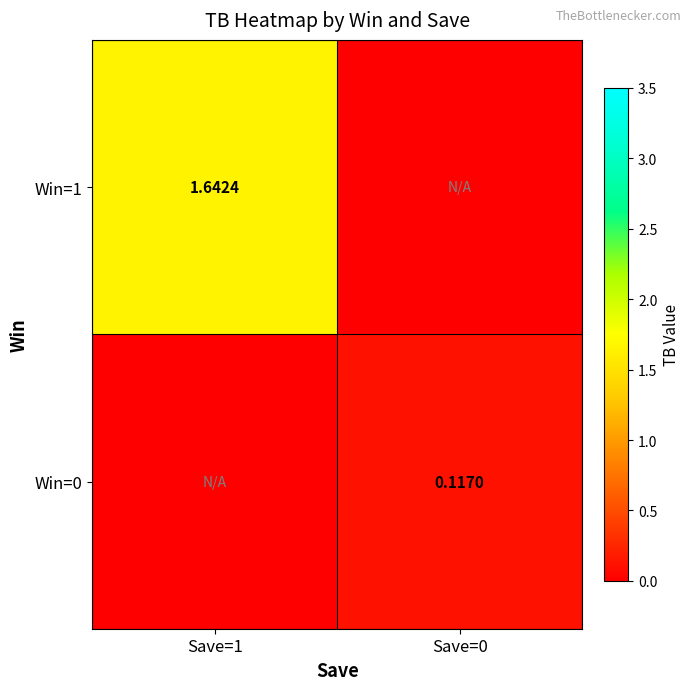

At which label does Win=0 reach its minimum?

Save=1